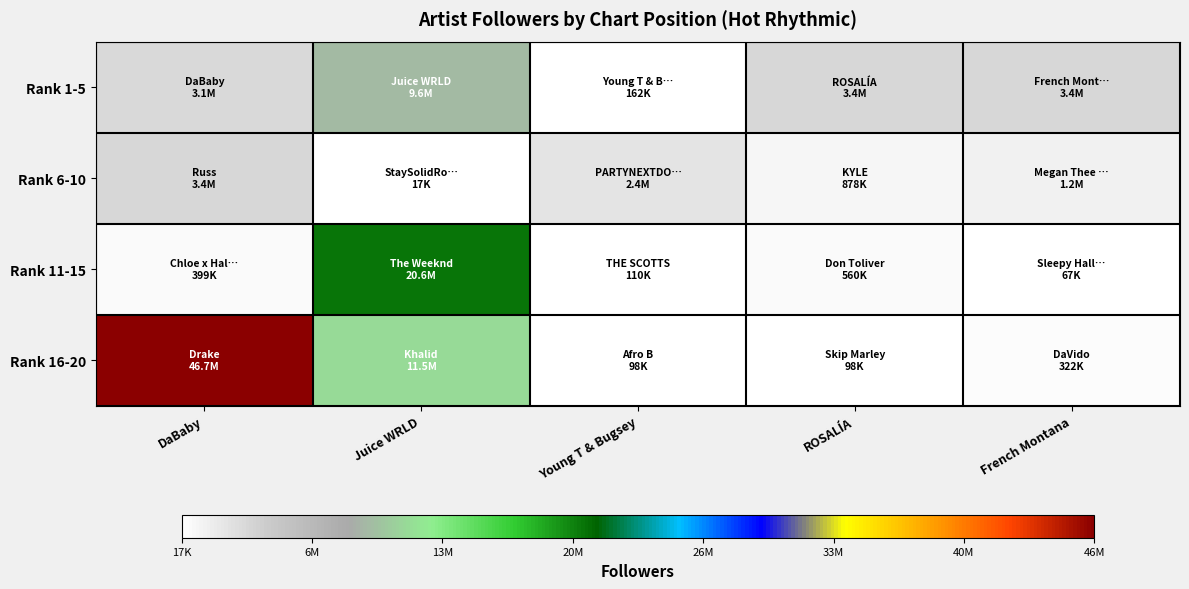

Reading left to right, extract all data points from this chart.

Rank 1-5: DaBaby=3125722	Juice WRLD=9601593	Young T & Bugsey=162404	ROSALÍA=3433098	French Montana=3429380
Rank 6-10: DaBaby=3361046	Juice WRLD=17060	Young T & Bugsey=2356855	ROSALÍA=877501	French Montana=1176162
Rank 11-15: DaBaby=398750	Juice WRLD=20579334	Young T & Bugsey=109960	ROSALÍA=559661	French Montana=66812
Rank 16-20: DaBaby=46672237	Juice WRLD=11509259	Young T & Bugsey=98007	ROSALÍA=97900	French Montana=322476